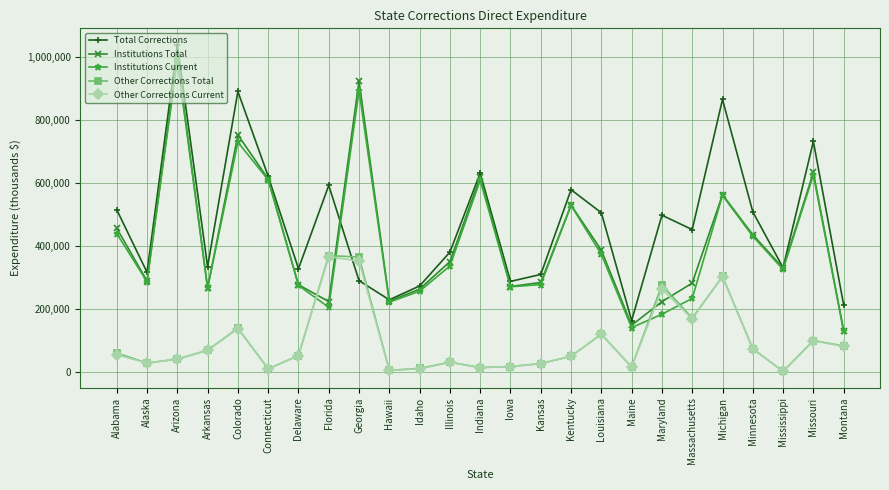

Between Indiana and Massachusetts, which series saw the biggest shift?

Institutions Current